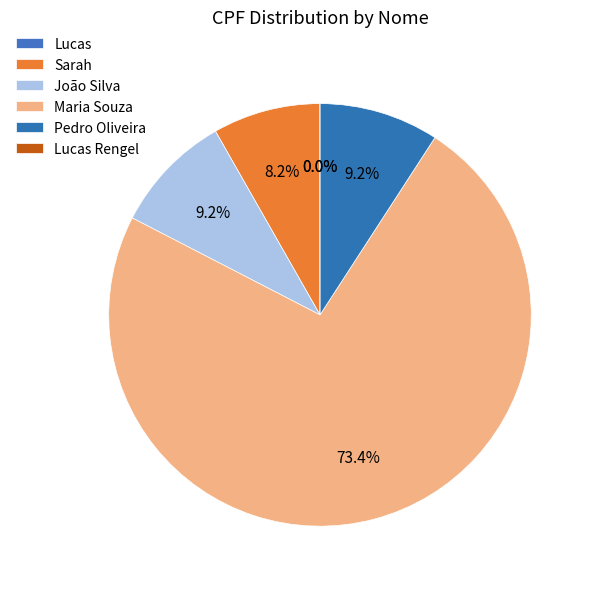

Is it true that Pedro Oliveira is 2% of the pie?

False